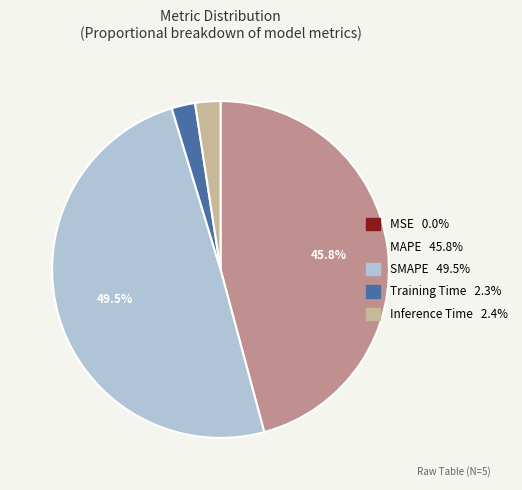

Between SMAPE and Inference Time, which is larger?

SMAPE